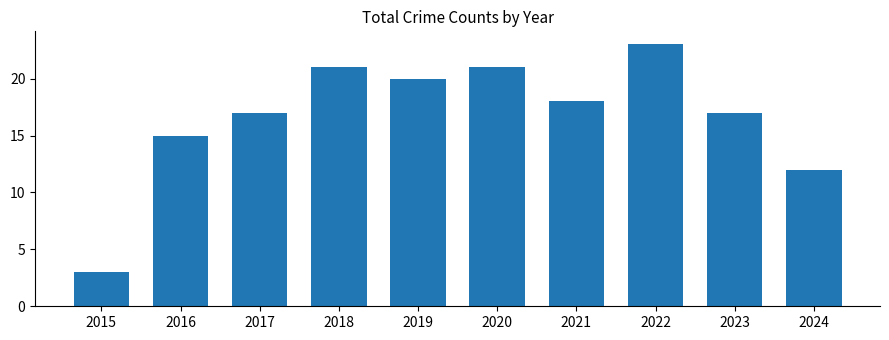

What is the ratio of the value at 2016 to the value at 2022?

0.7